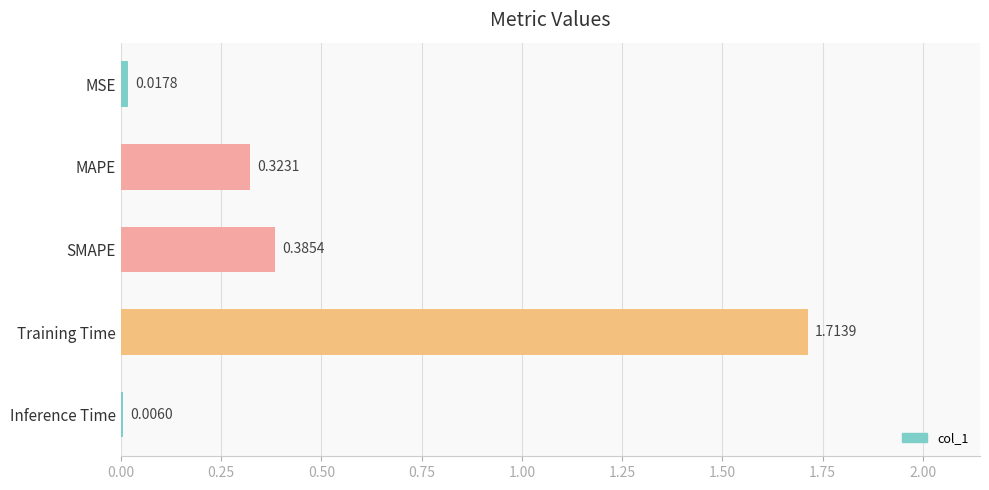

How many series are shown in this chart?

1